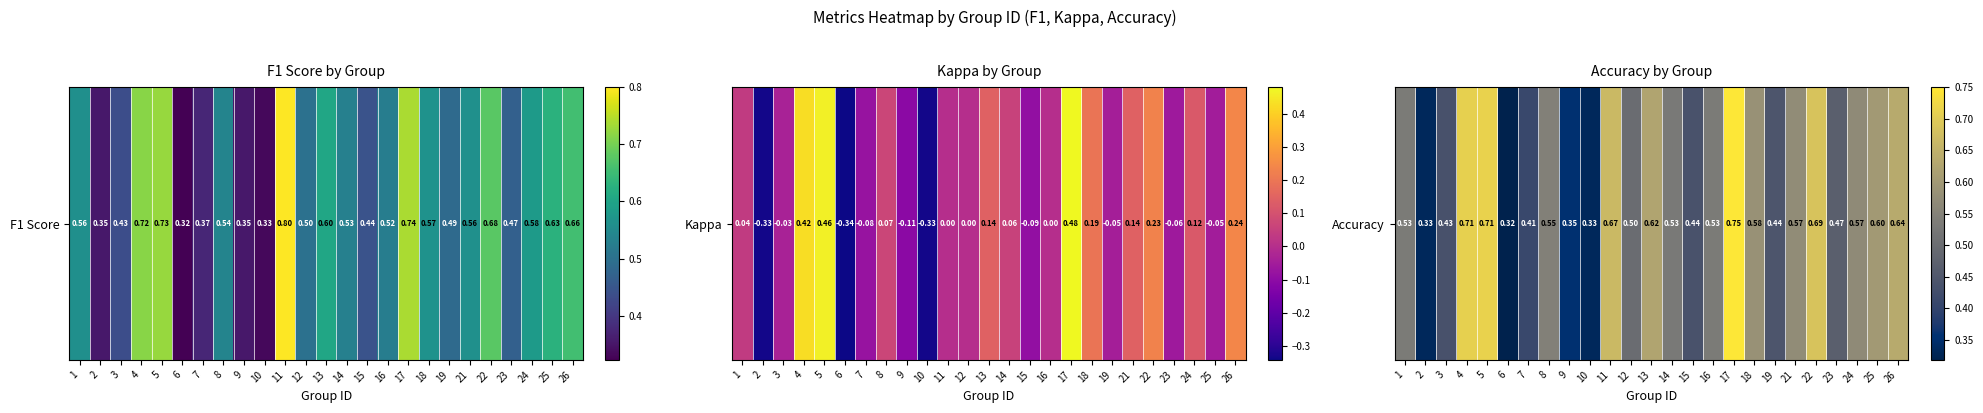

Count the number of data series in this chart.

1